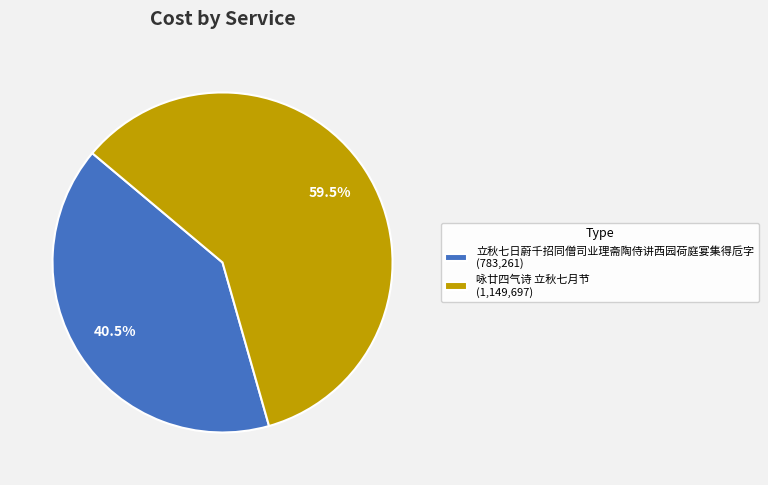

Combined, do 立秋七日蔚千招同僧司业理斋陶侍讲西园荷庭宴集得卮字 and 咏廿四气诗 立秋七月节 account for over 50%?

Yes